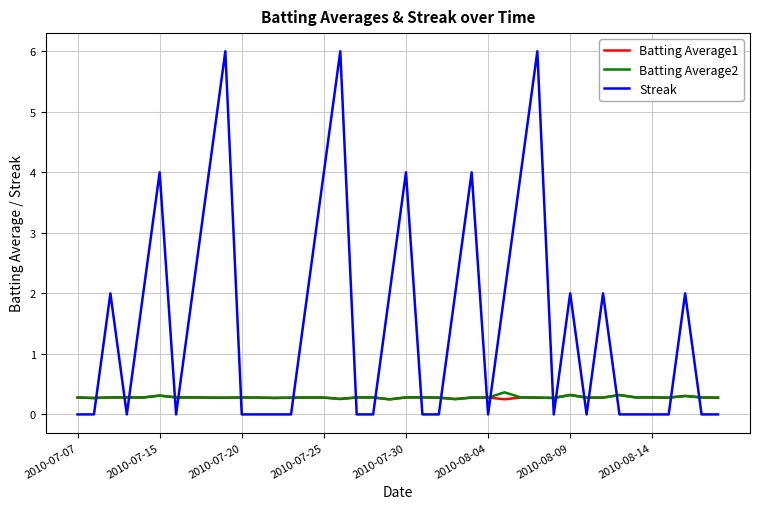

Is this an area chart (filled region under the line)?

No